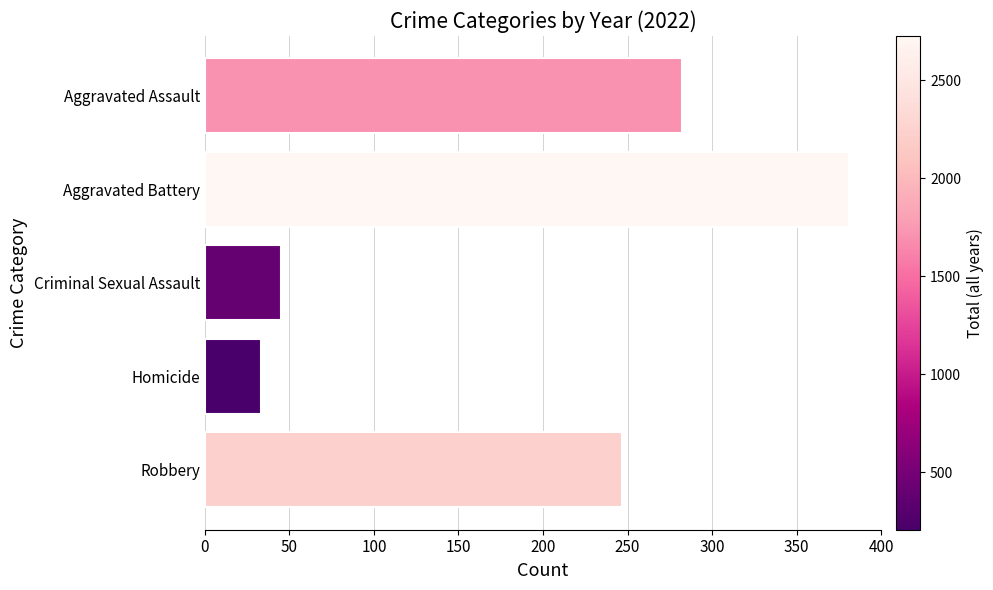

What is the difference between the maximum and minimum values?

348